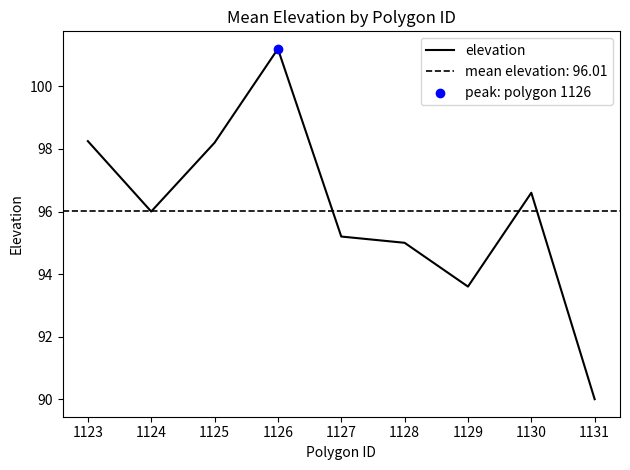

Which category has the highest value in the elevation series?

1126